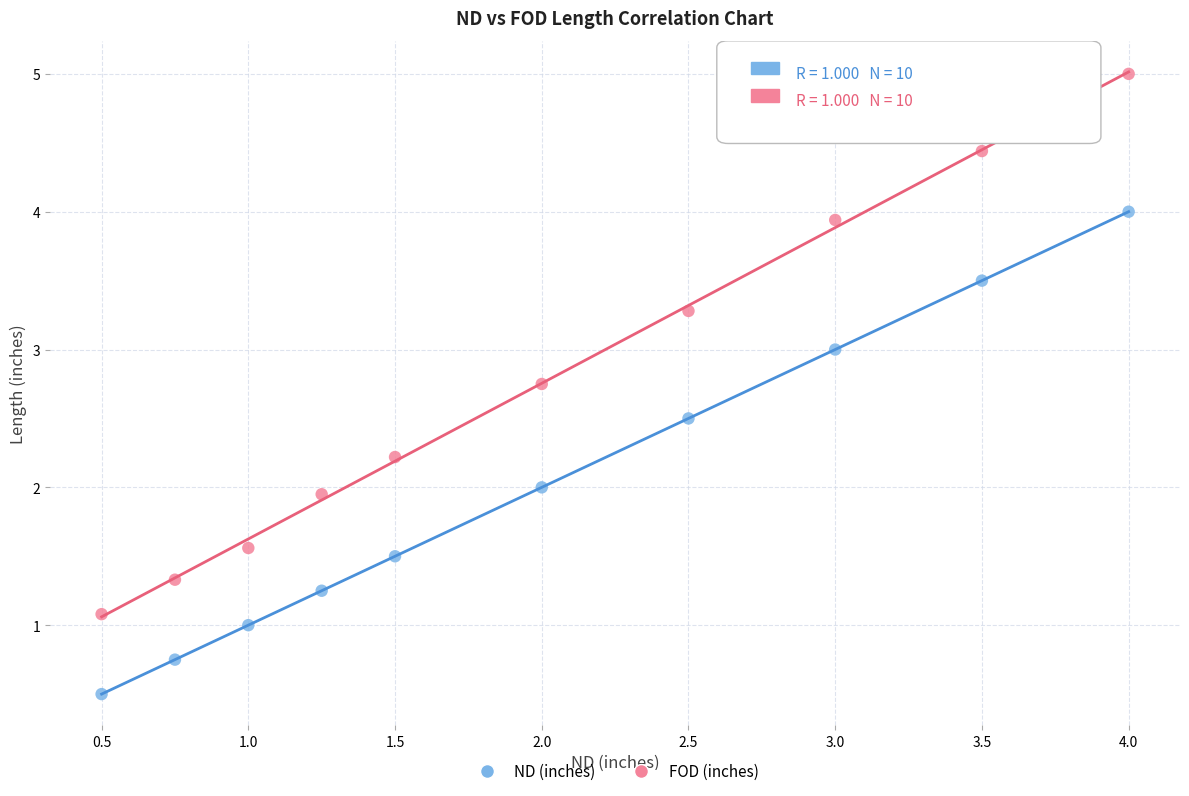

Which series has the widest spread of Y values?

FOD (inches)